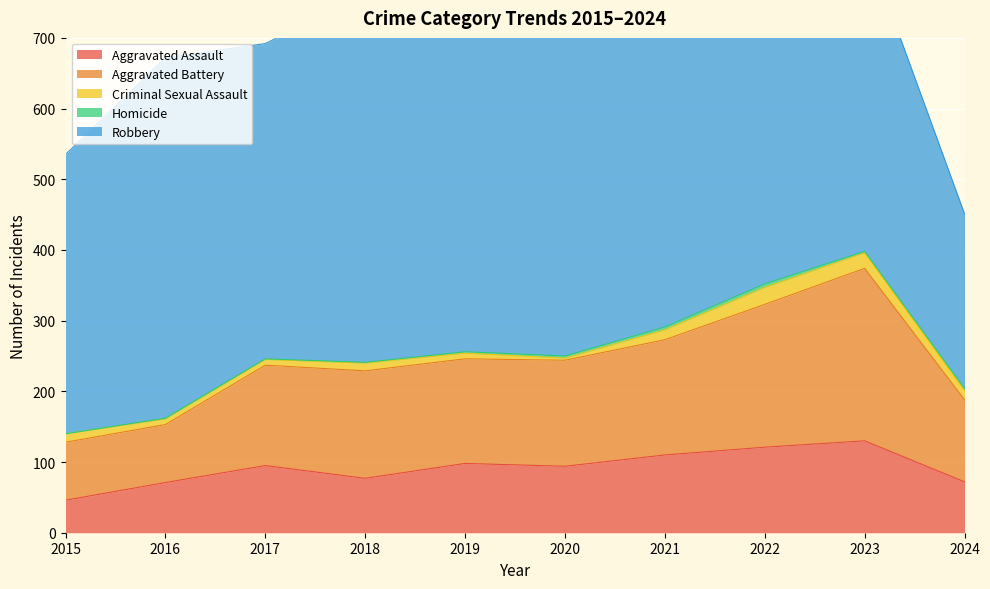

True or false: Aggravated Battery has a value of 252 at 2020.

False